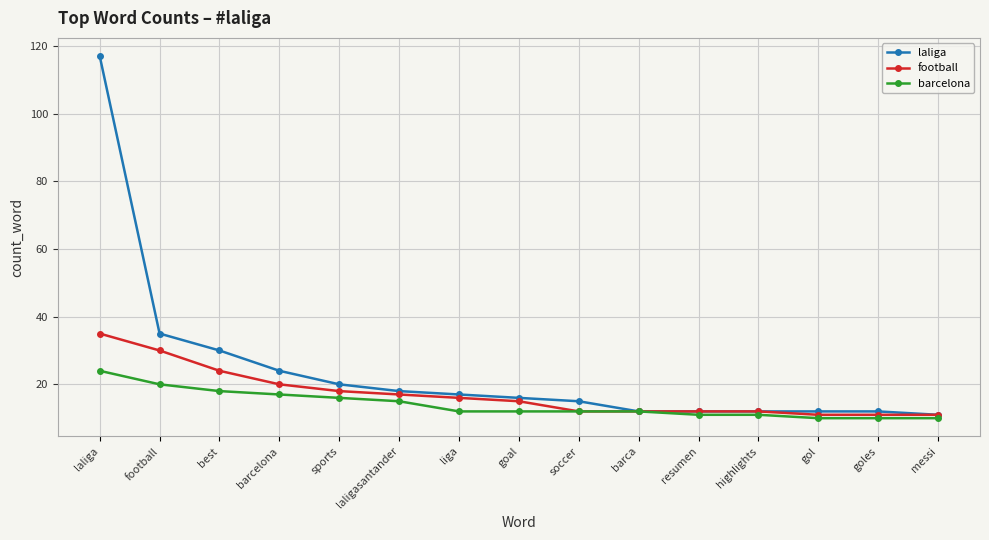

Which series changed the most between laliga and barca?

laliga